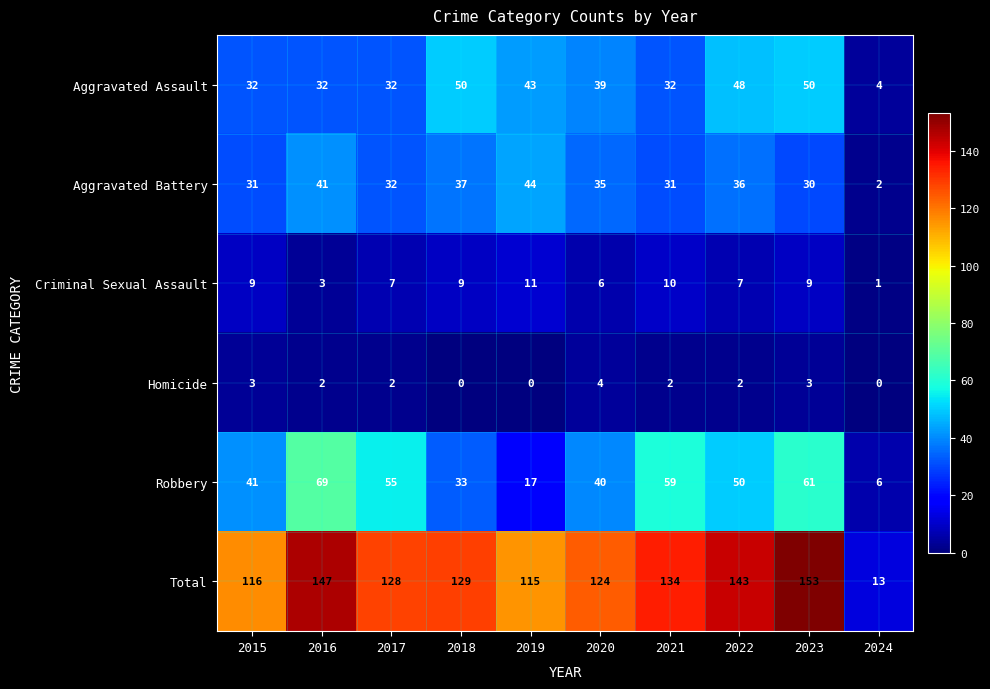

What is the sum of all Aggravated Assault values?

362